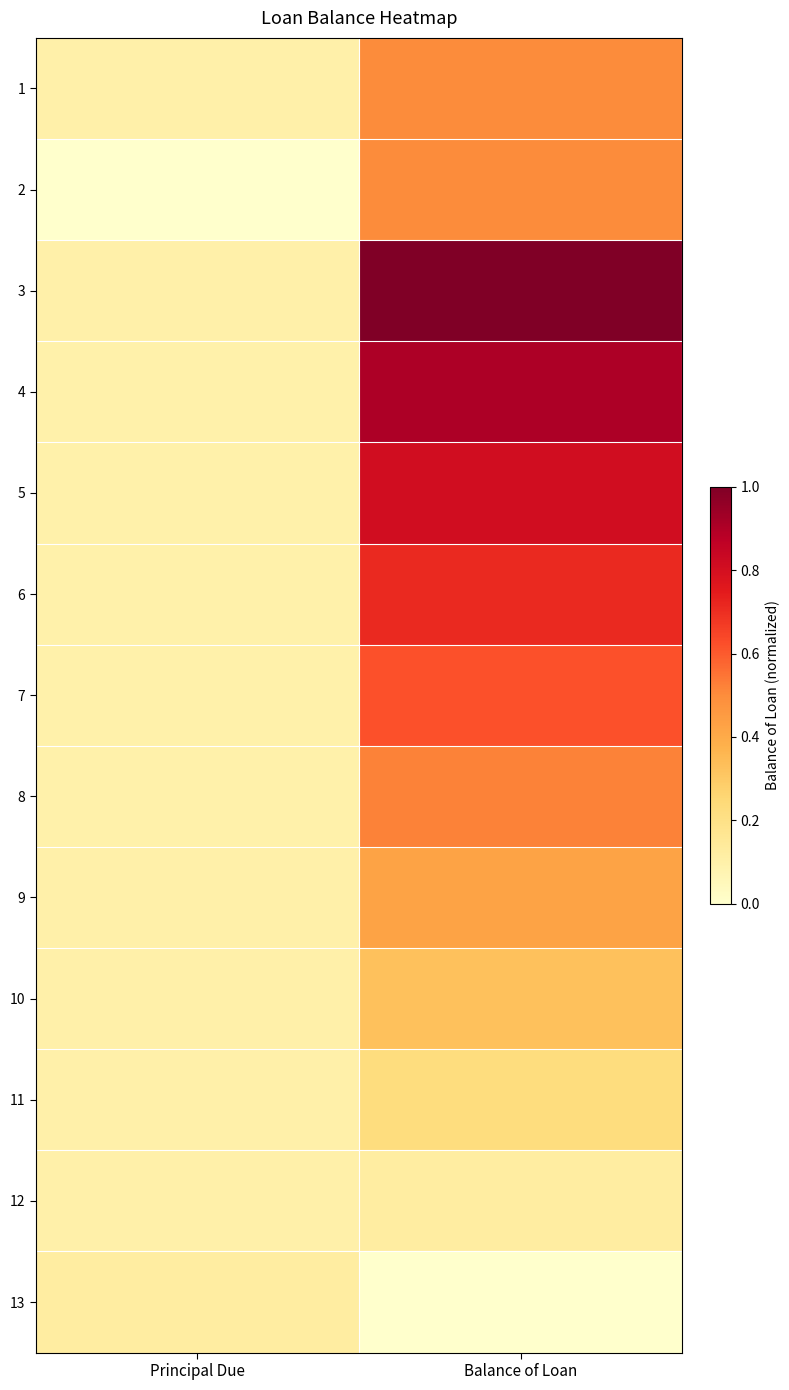

Between Principal Due and Balance of Loan, which is larger?

Balance of Loan